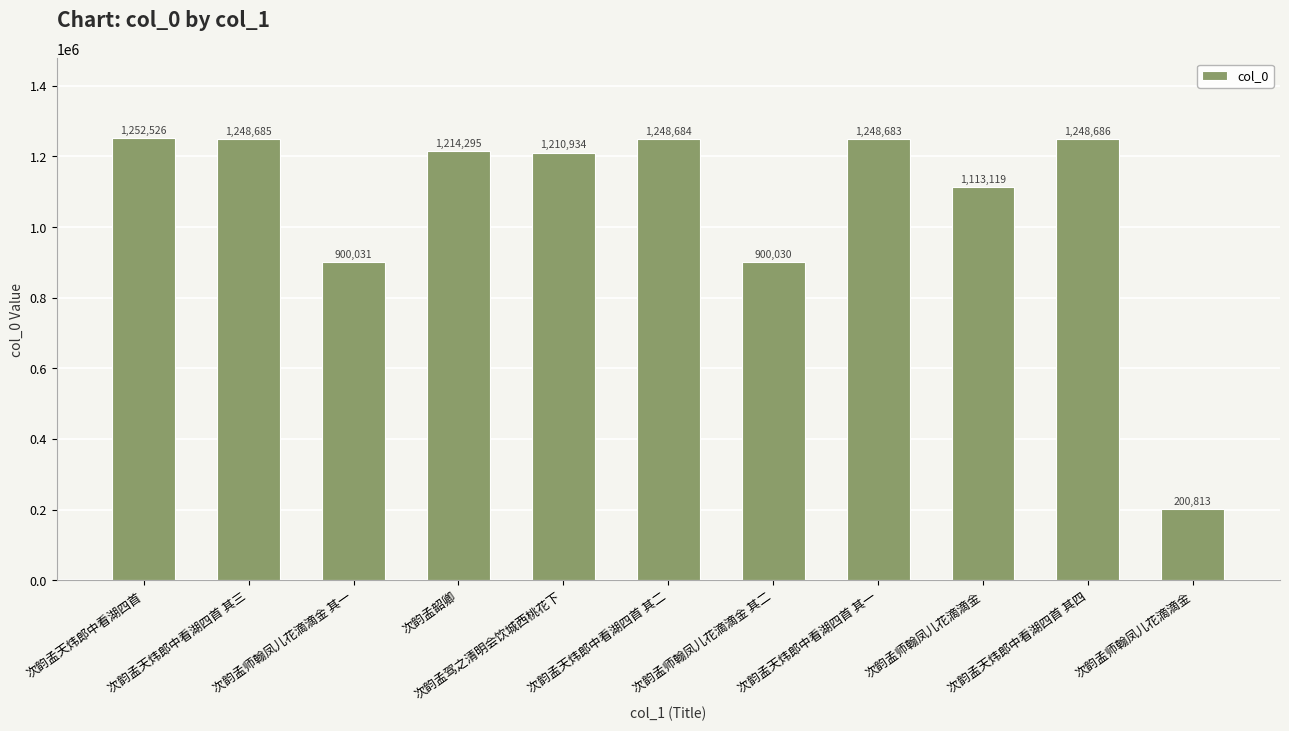

How many data points does each series have?

11